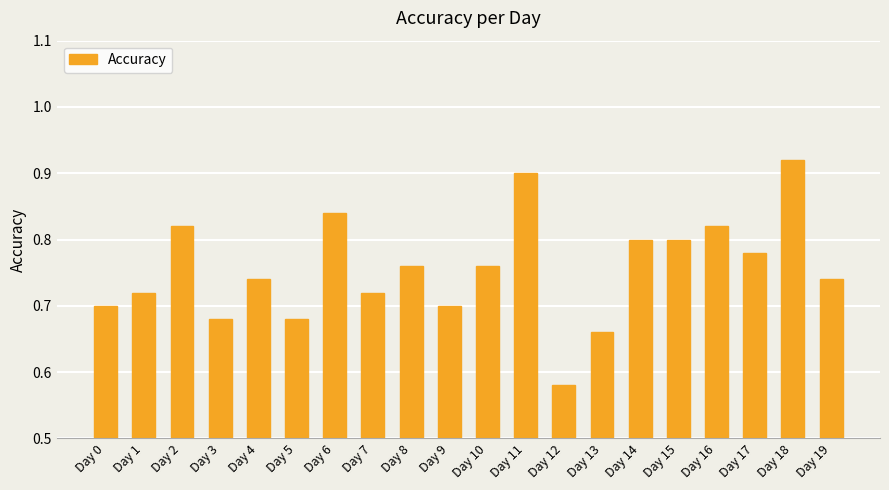

How many bars are there in total?

20